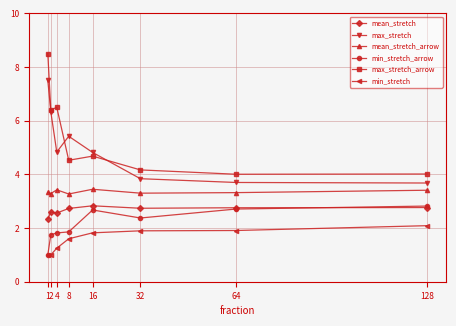

True or false: mean_stretch_arrow and min_stretch cross at least once.

False